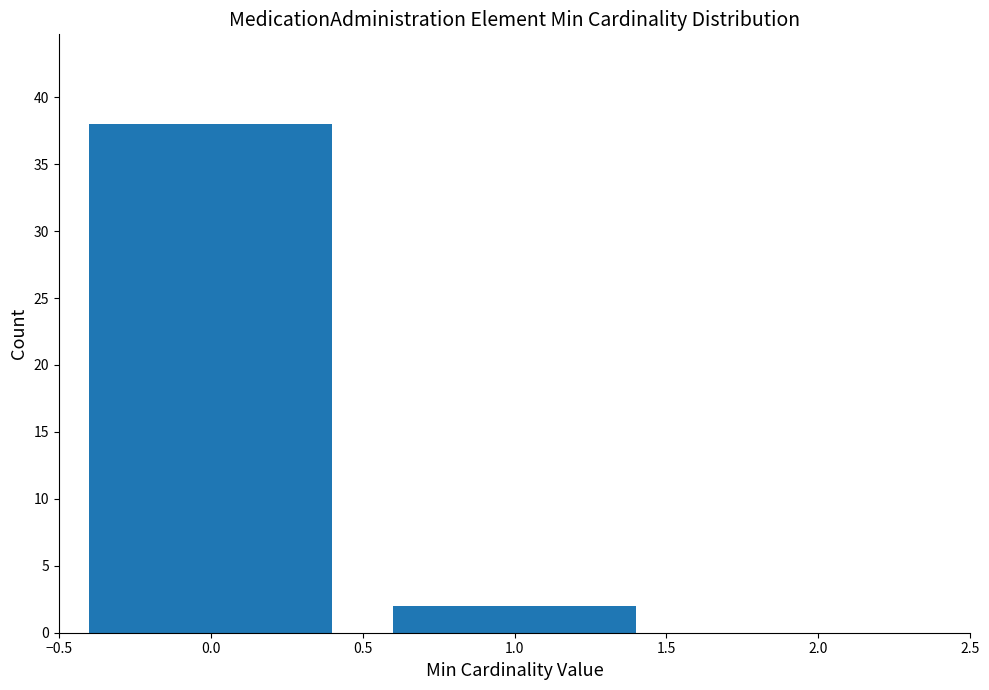

Reading left to right, extract all data points from this chart.

0.0=38	1.0=2	2.0=0